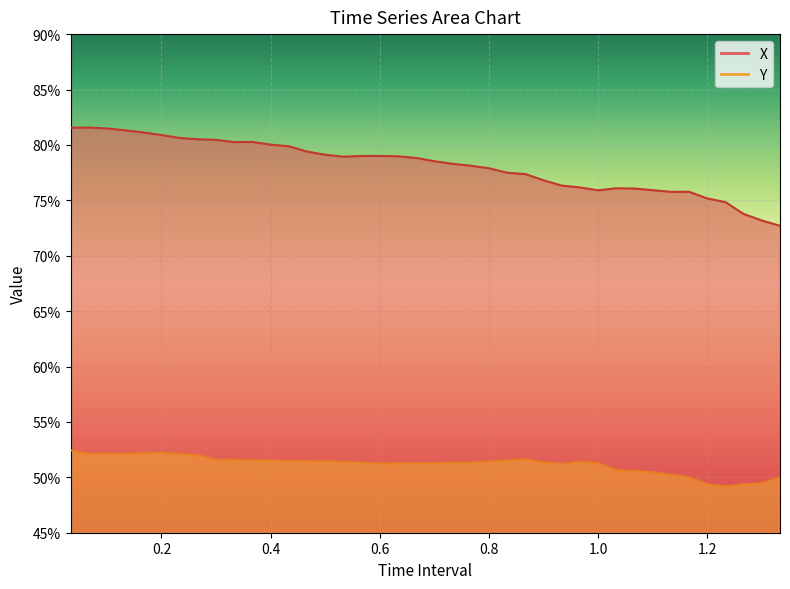

The value of X at 1.2 is 0.8. True or false?

True